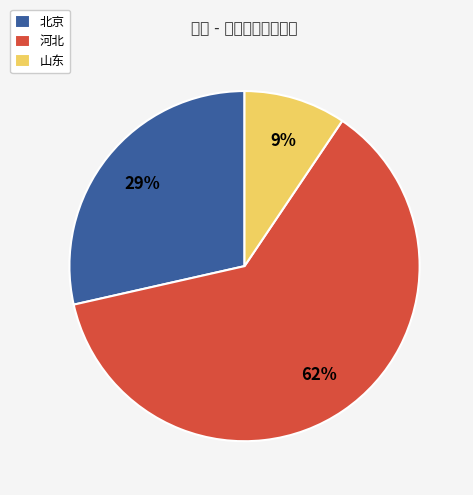

Which slice represents more than half of the pie?

河北